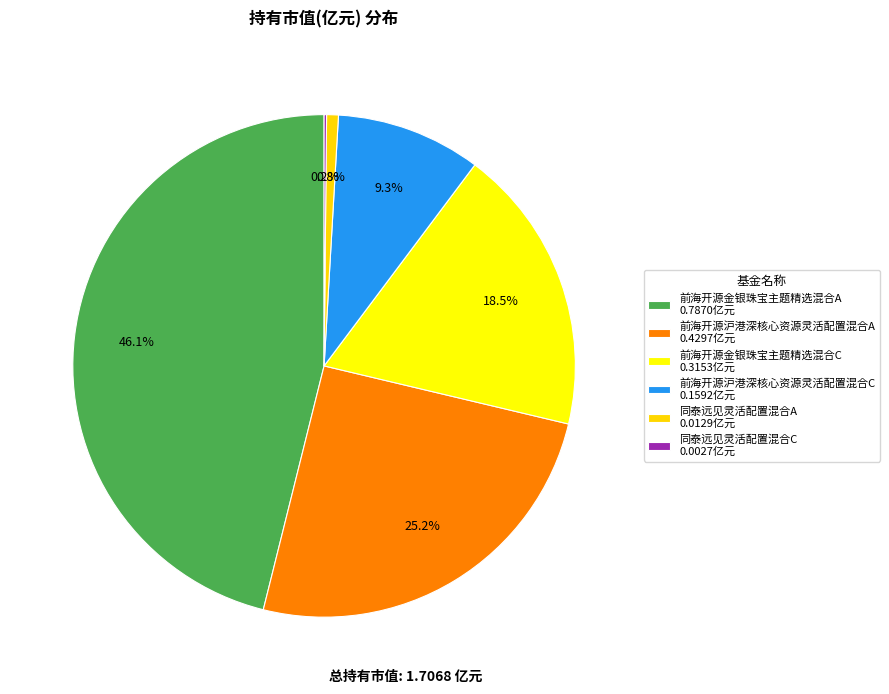

To the nearest percent, what is the difference between the largest and smallest slice percentages?

46%